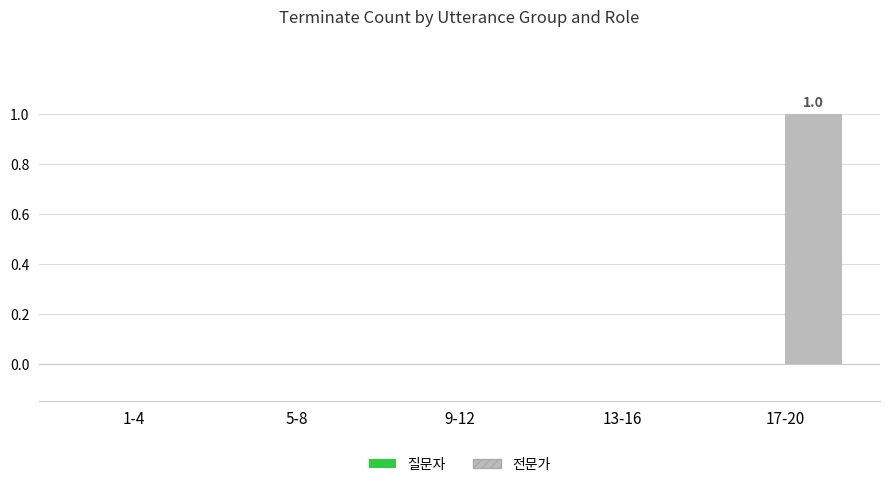

The chart shows a value of 1 at 9-12. True or false?

False